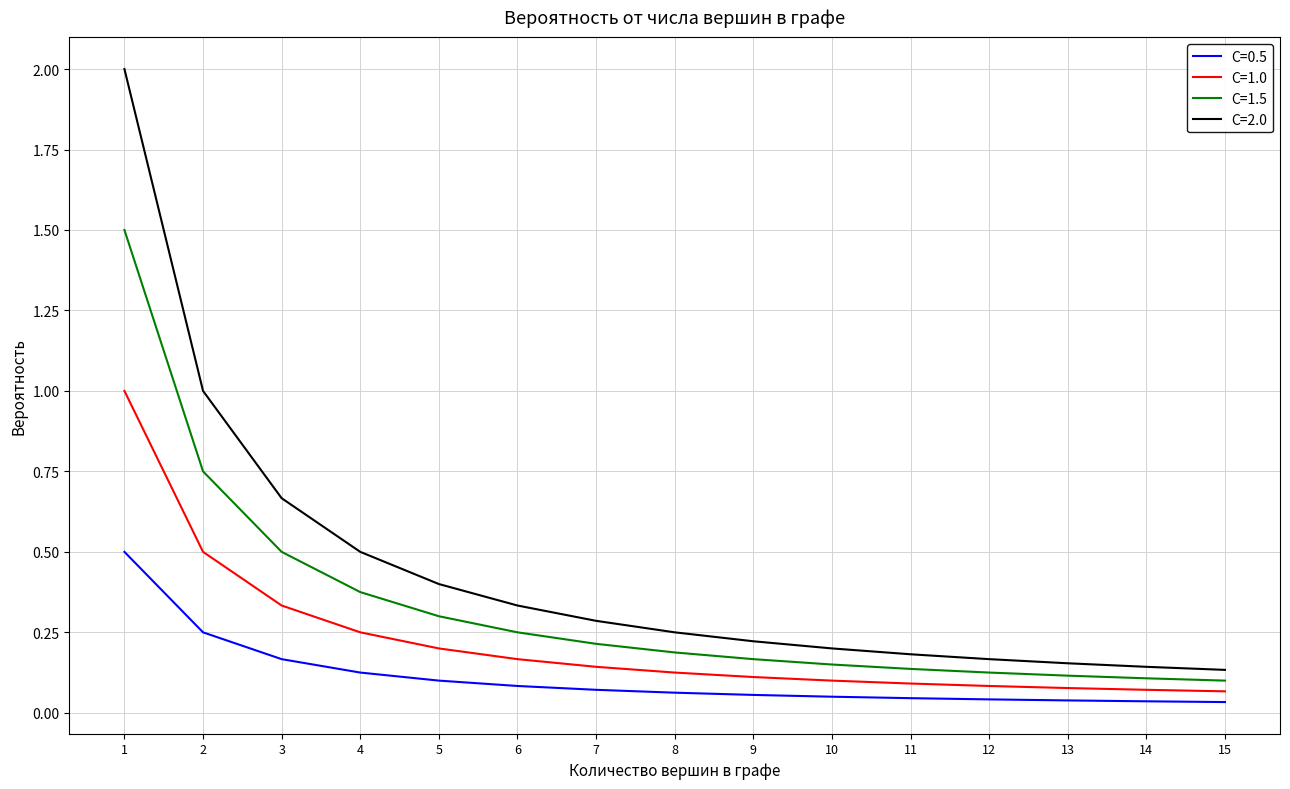

The value of C=0.5 at 4 is 0.2. True or false?

False